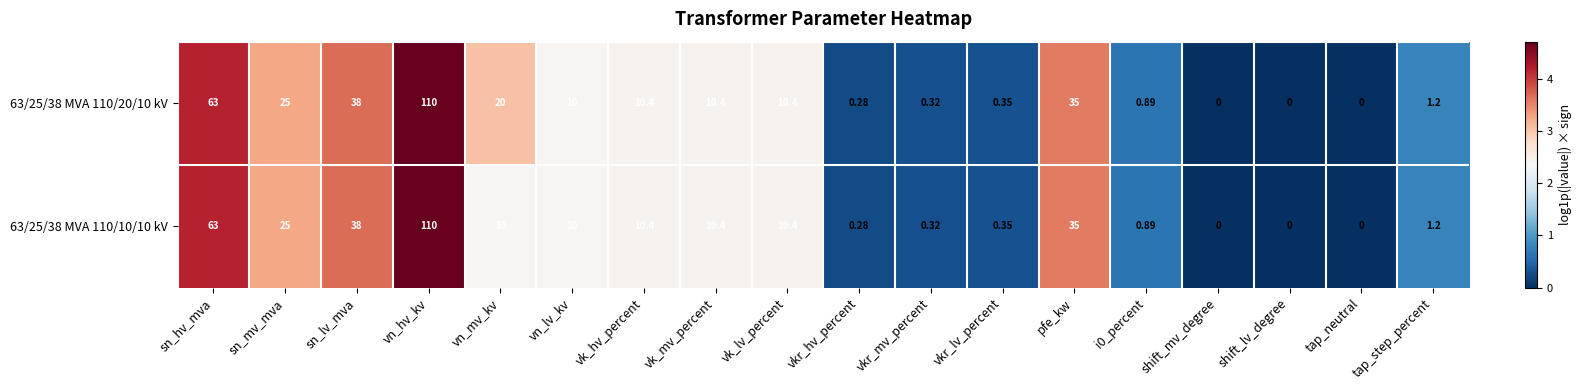

Rank the series by their average value, from lowest to highest.

63/25/38 MVA 110/10/10 kV, 63/25/38 MVA 110/20/10 kV